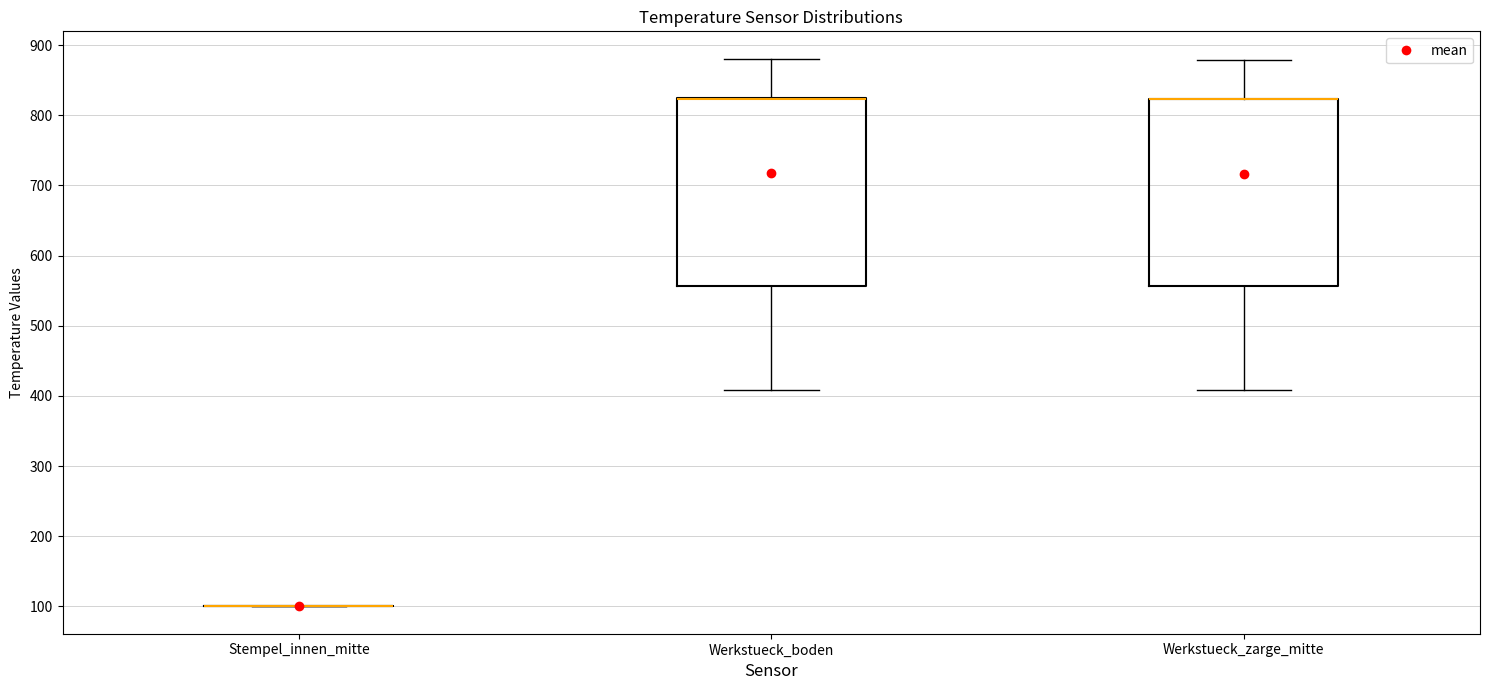

Where is the upper edge of the box for Werkstueck_boden on the y-axis? The values are not printed on the chart, so give them approximately, as read against the axis.

820